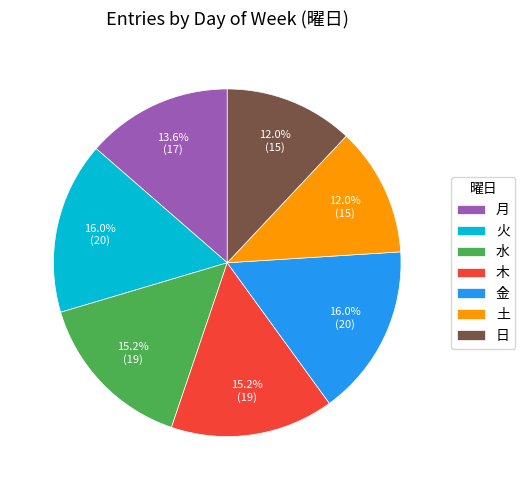

How many segments does this pie chart have?

7